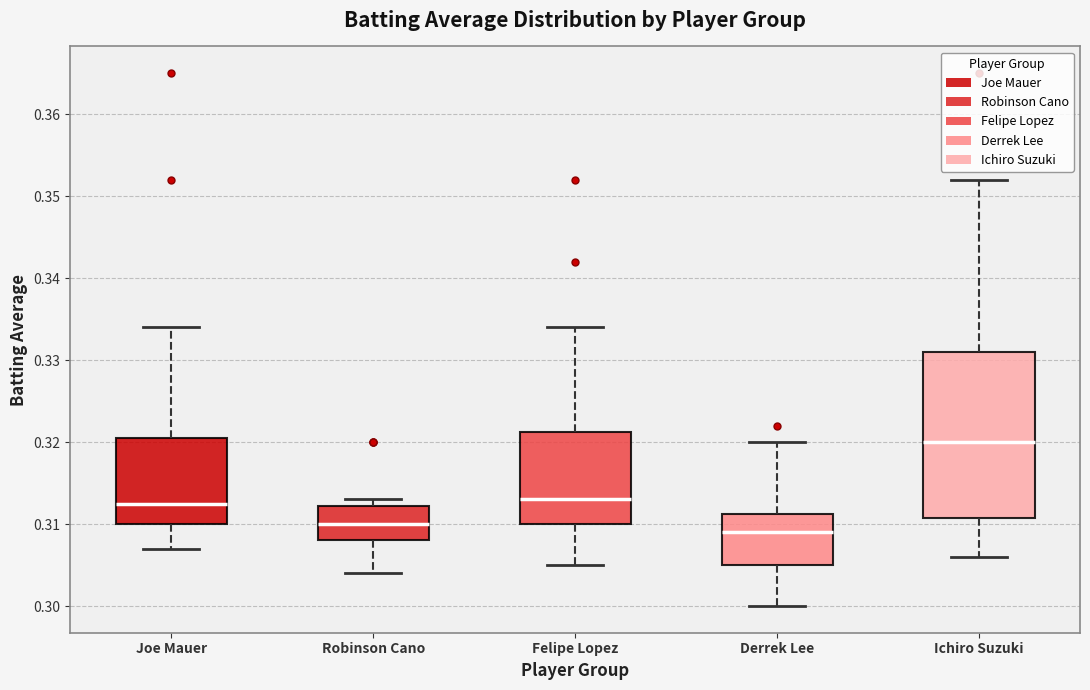

Which box is the tallest, from its lower edge to its upper edge?

Ichiro Suzuki